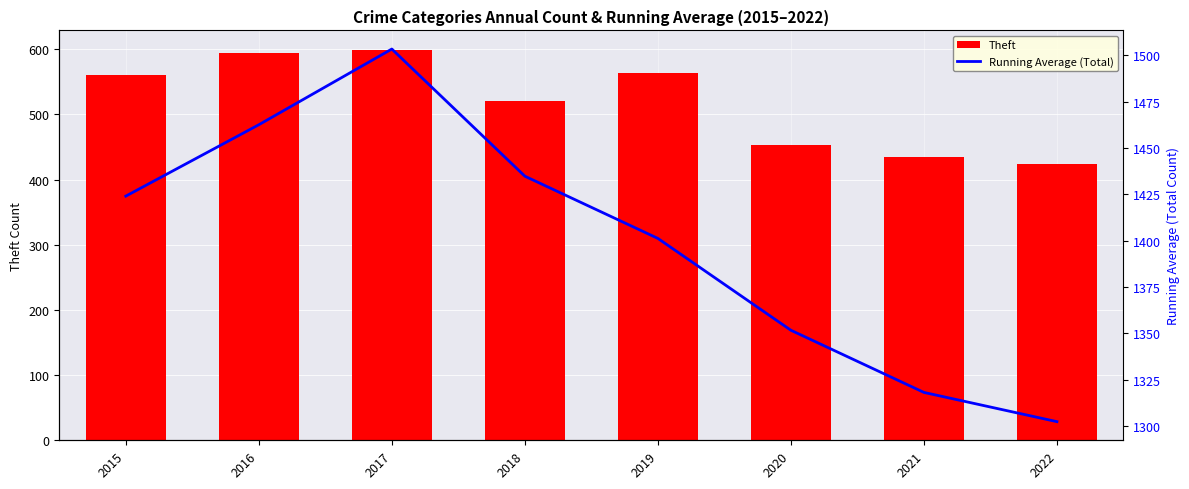

Reading left to right, transcribe all the data shown in this chart.

Theft: 2015=561.0	2016=594.0	2017=599.0	2018=521.0	2019=563.0	2020=453.0	2021=435.0	2022=424.0
Running Average (Total): 2015=1424.0	2016=1462.5	2017=1503.3	2018=1434.8	2019=1401.2	2020=1351.7	2021=1318.1	2022=1302.4